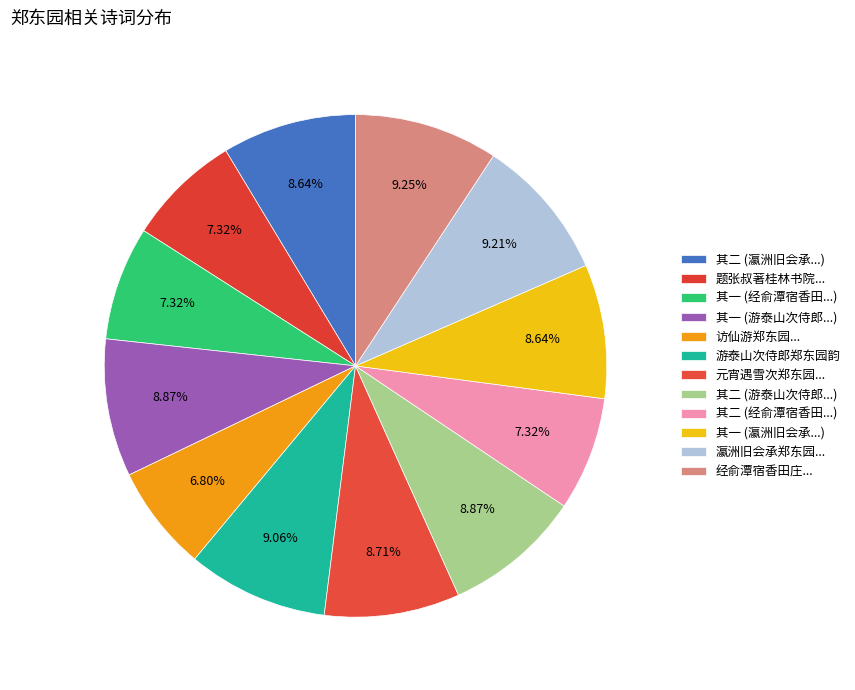

How many segments does this pie chart have?

12